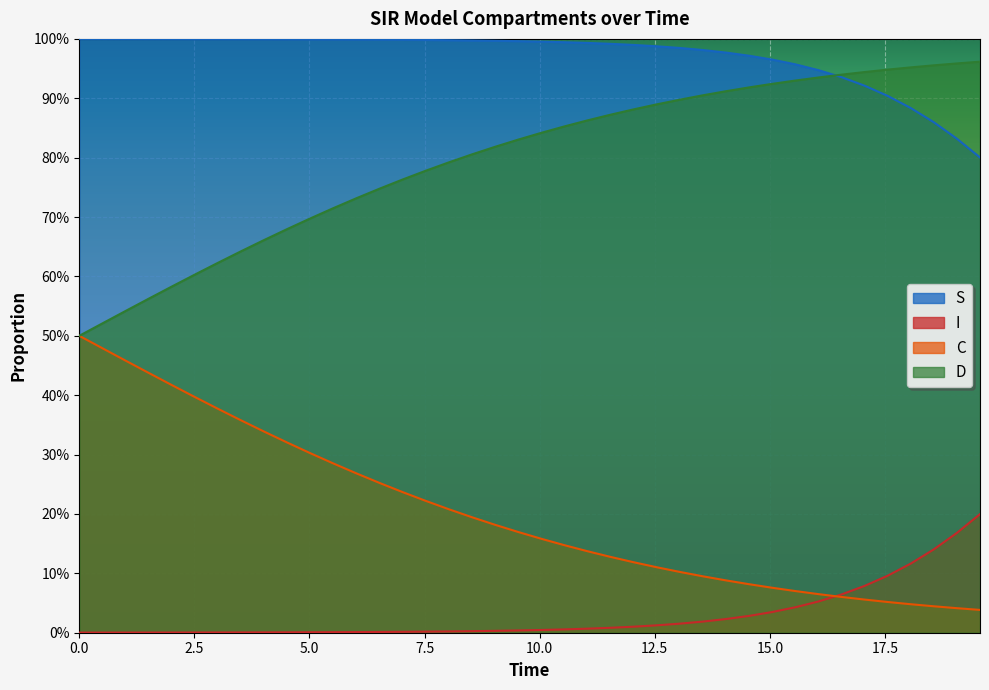

True or false: D and C cross at least once.

False